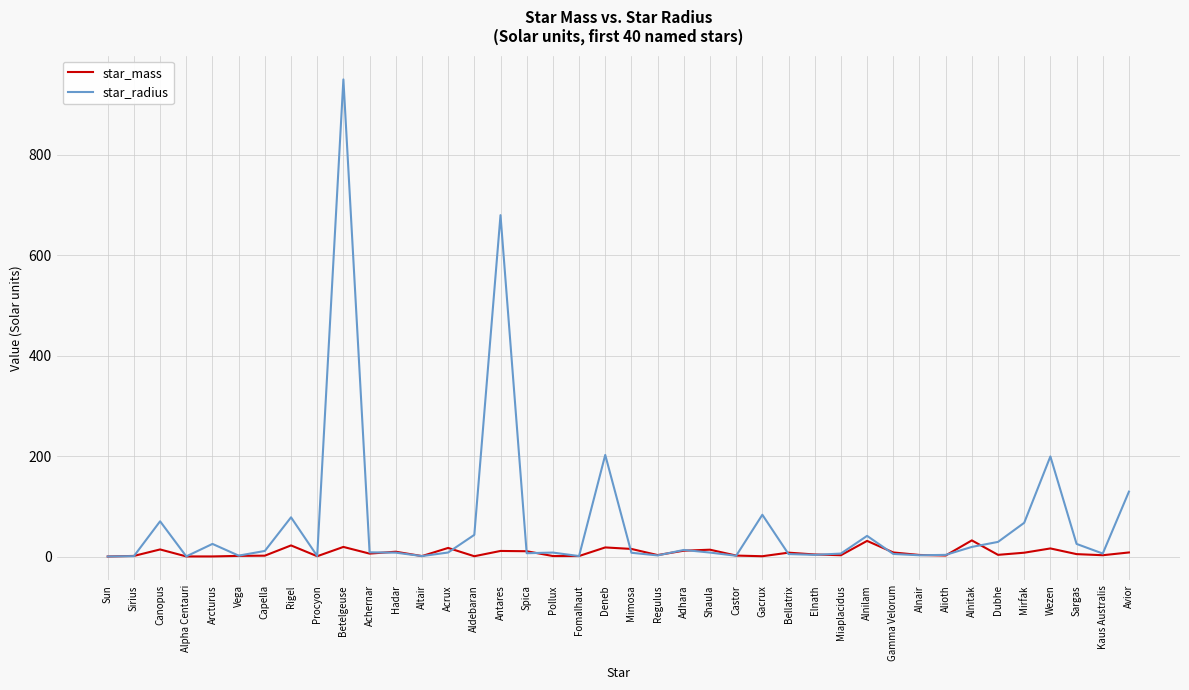

At which label does star_mass first exceed 5?

Canopus